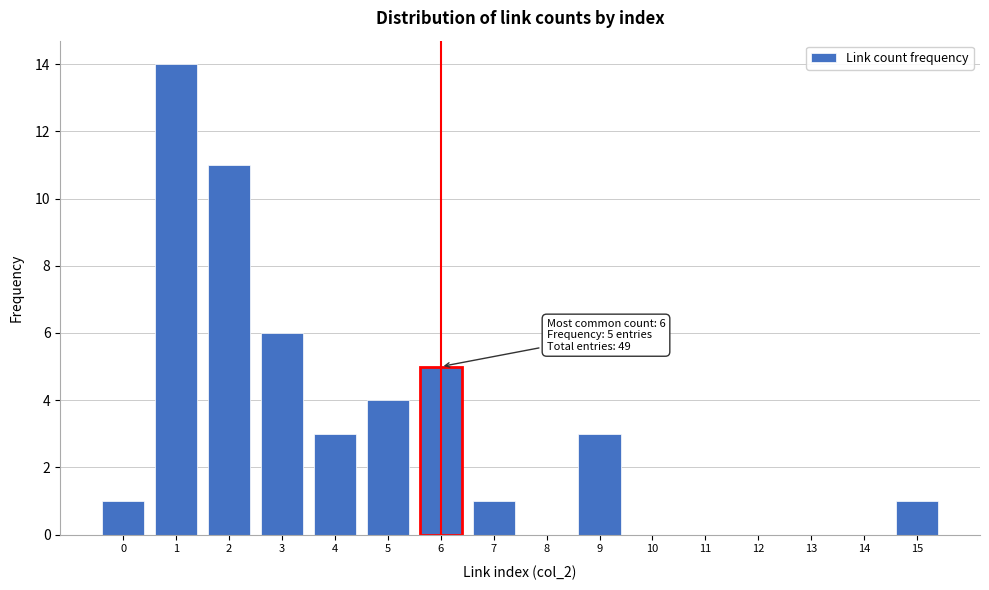

Reading left to right, what are all the values shown in this chart?

0=1	1=14	2=11	3=6	4=3	5=4	6=5	7=1	8=0	9=3	10=0	11=0	12=0	13=0	14=0	15=1